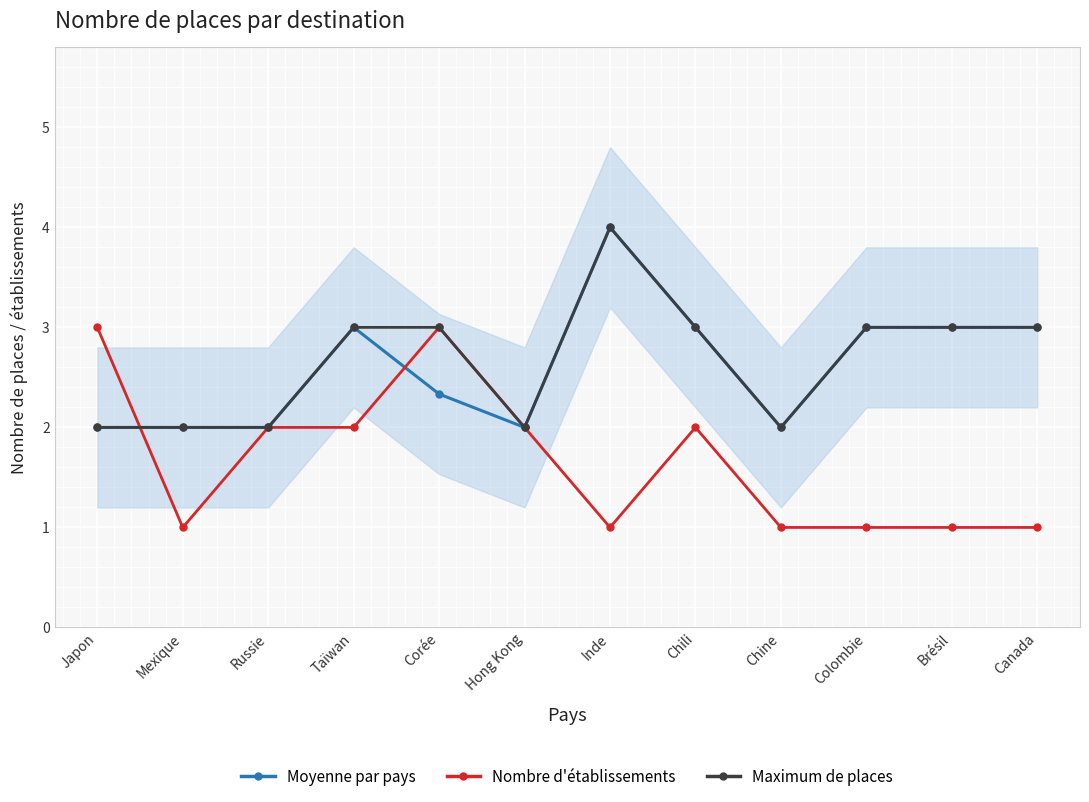

Is it true that Maximum de places equals 2.3 at Inde?

False